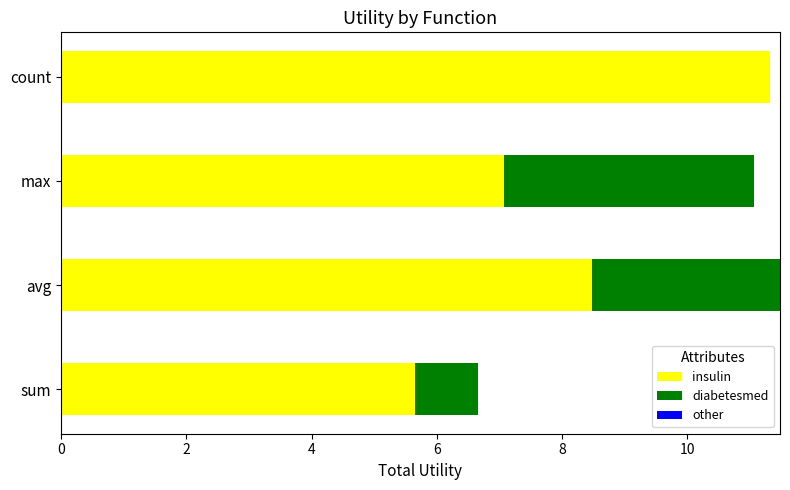

Is it true that insulin equals 4.6 at max?

False